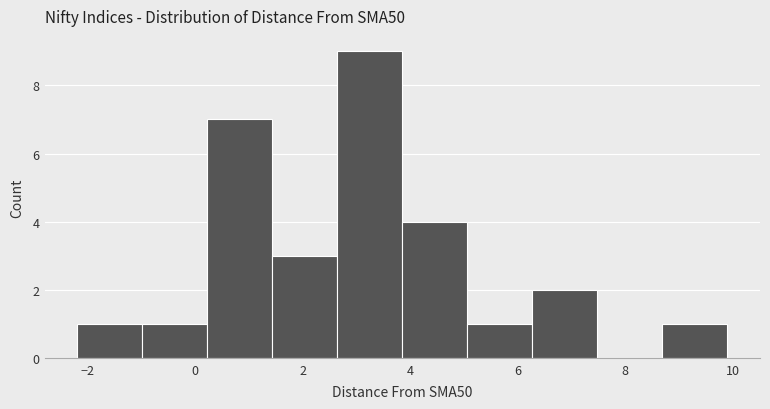

Reading left to right, transcribe this chart: for each bar, give the range it covers on the x-axis and its height. Neither the bar edges nor the heights are printed on the chart, so give them approximately, as read against the axes.

-2.2 to -1.0: 1
-1.0 to 0.2: 1
0.2 to 1.4: 7
1.4 to 2.6: 3
2.6 to 3.8: 9
3.8 to 5.0: 4
5.0 to 6.2: 1
6.2 to 7.4: 2
7.4 to 8.6: 0
8.6 to 9.8: 1